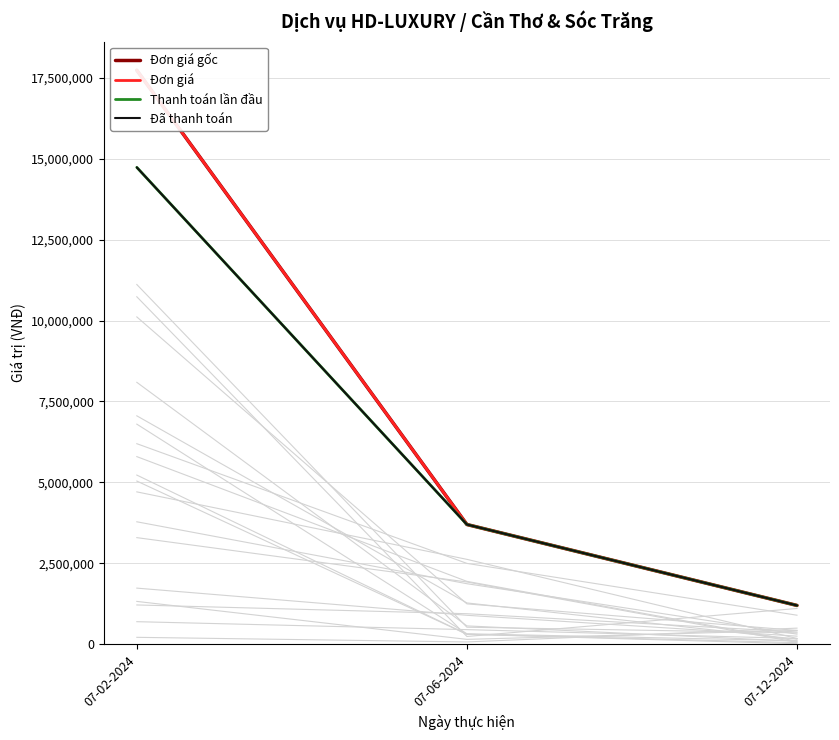

What are all the series names shown in the legend?

Đơn giá gốc, Đơn giá, Thanh toán lần đầu, Đã thanh toán